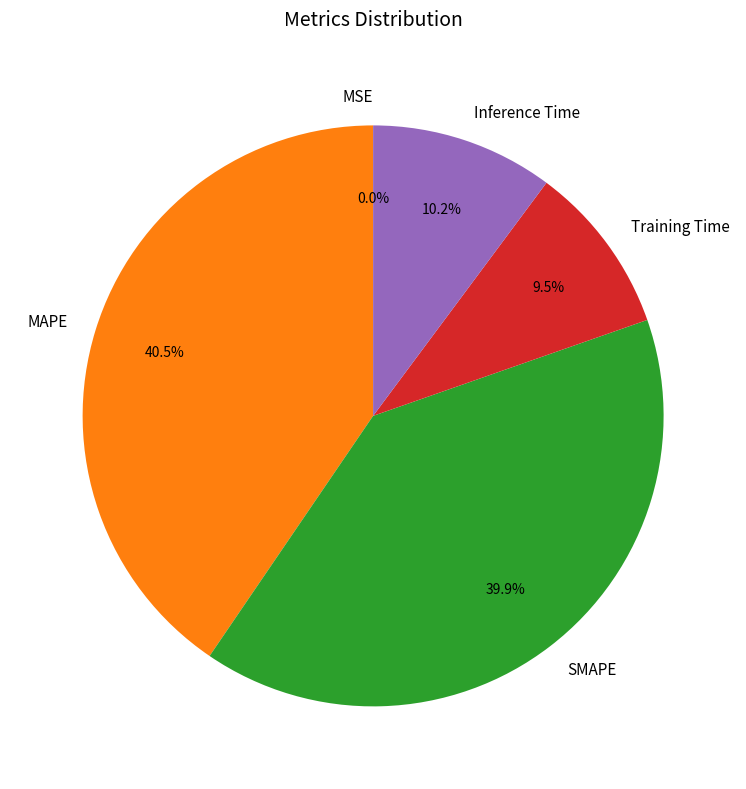

Is there a majority slice in this chart?

No